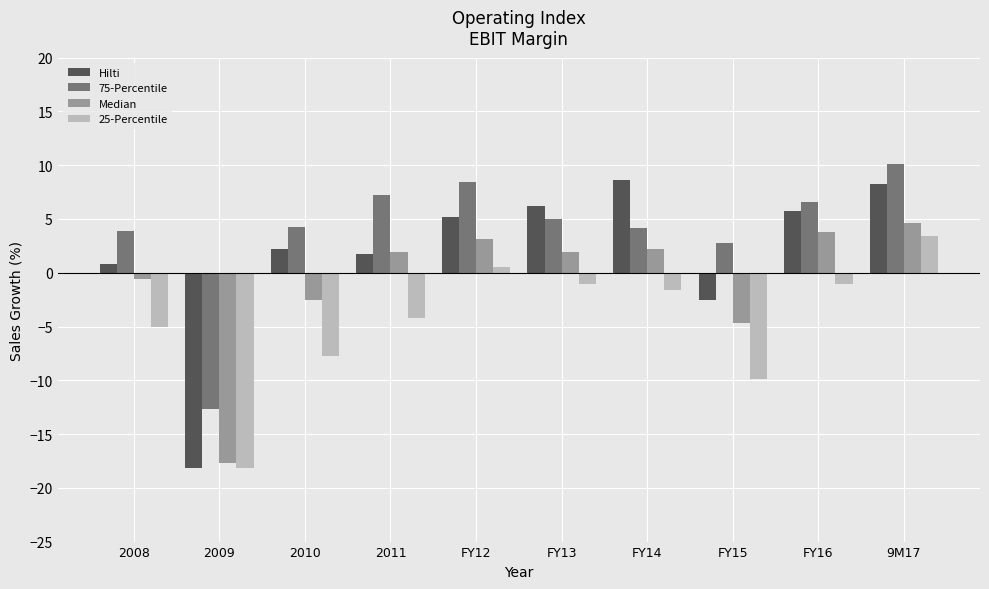

What value does the 75-Percentile series have at 2010?

4.3